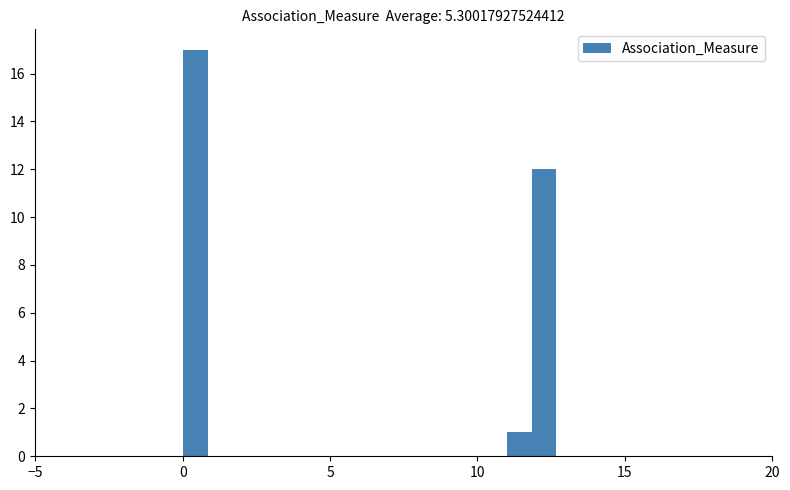

Read against the x-axis, roughly where is the centre of the tallest bar?

0.5